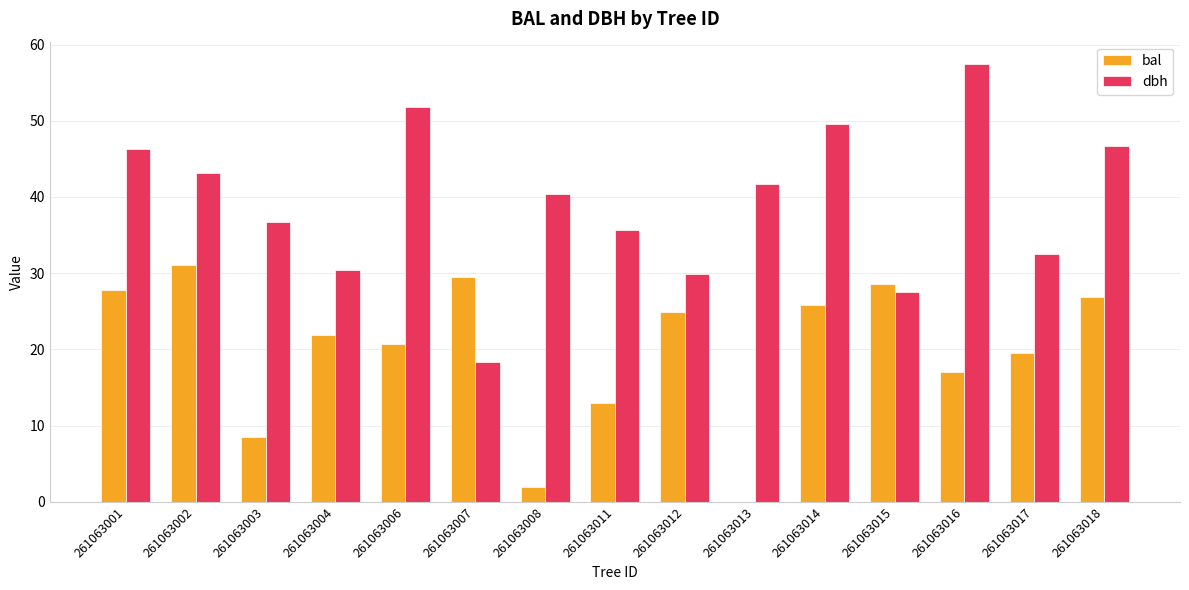

How many values in bal are above zero?

14